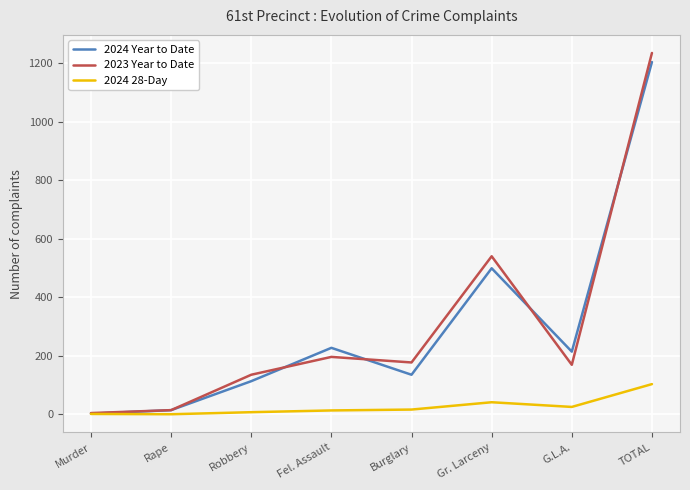

At which label does 2024 Year to Date reach its minimum?

Murder